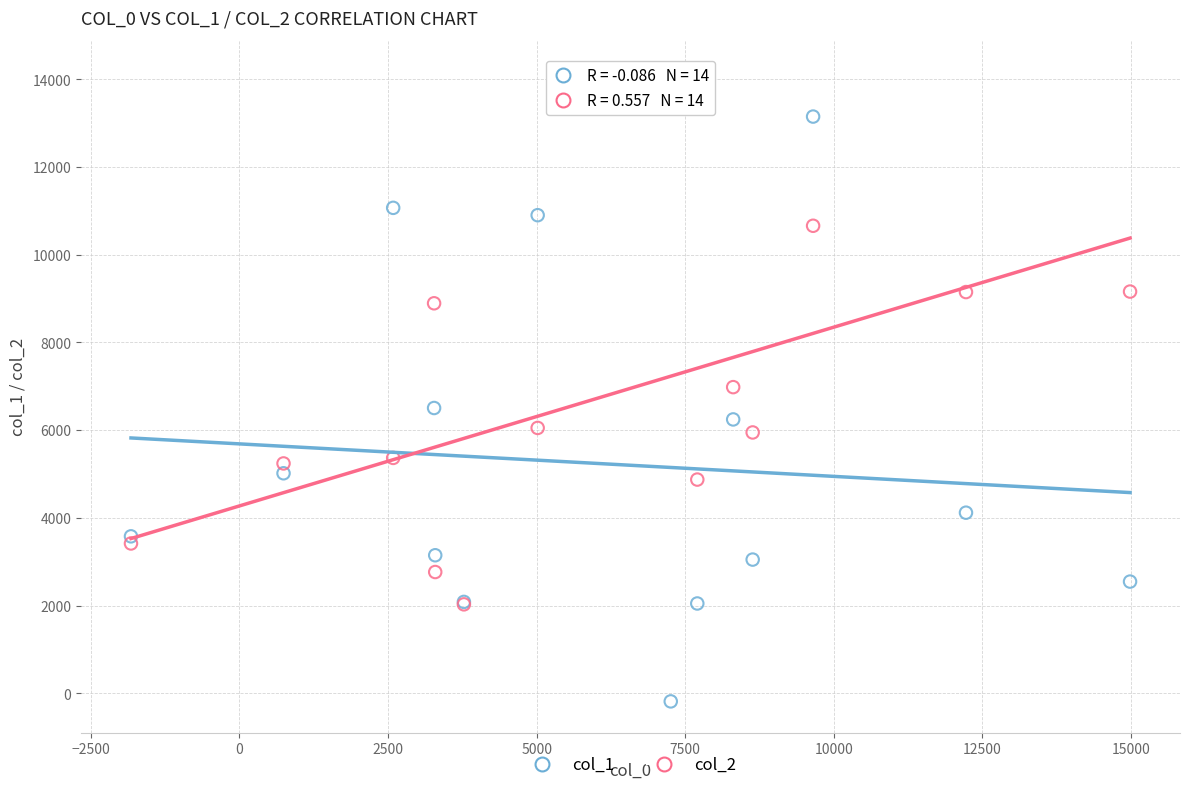

Which series contains the highest Y value?

col_2